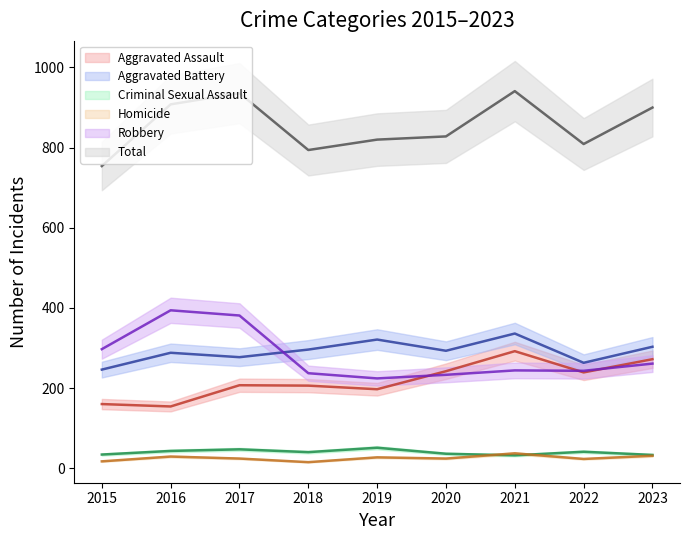

What is the highest value of the Homicide series?

37